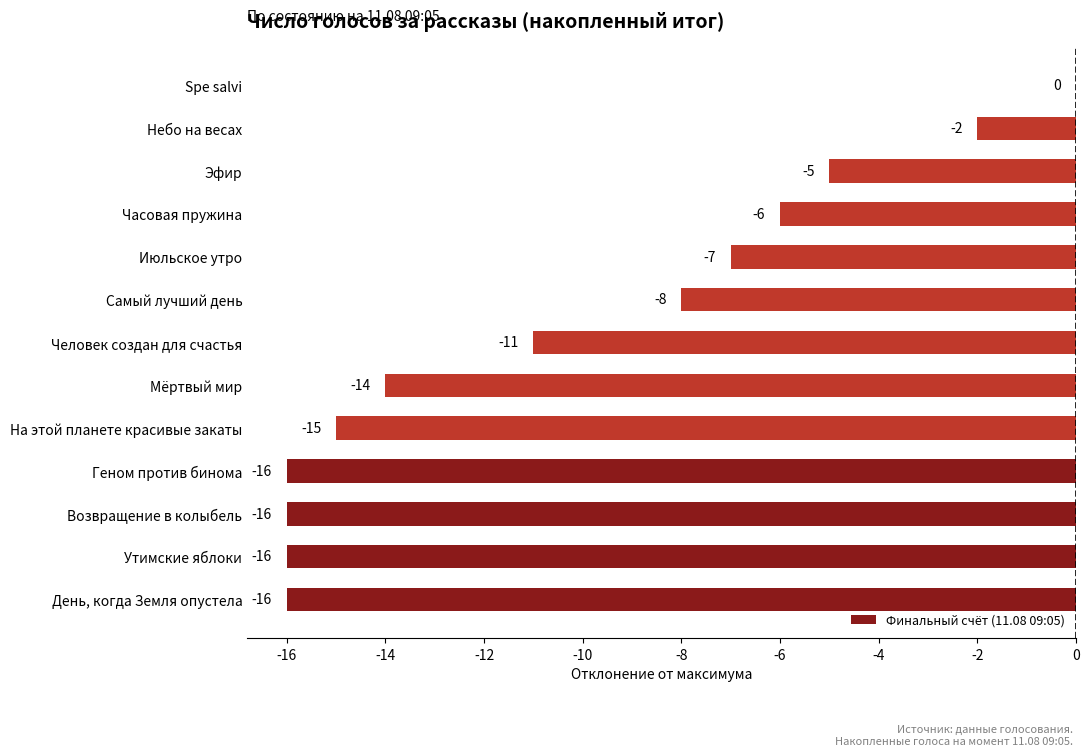

Which label corresponds to the largest value in the chart?

Spe salvi